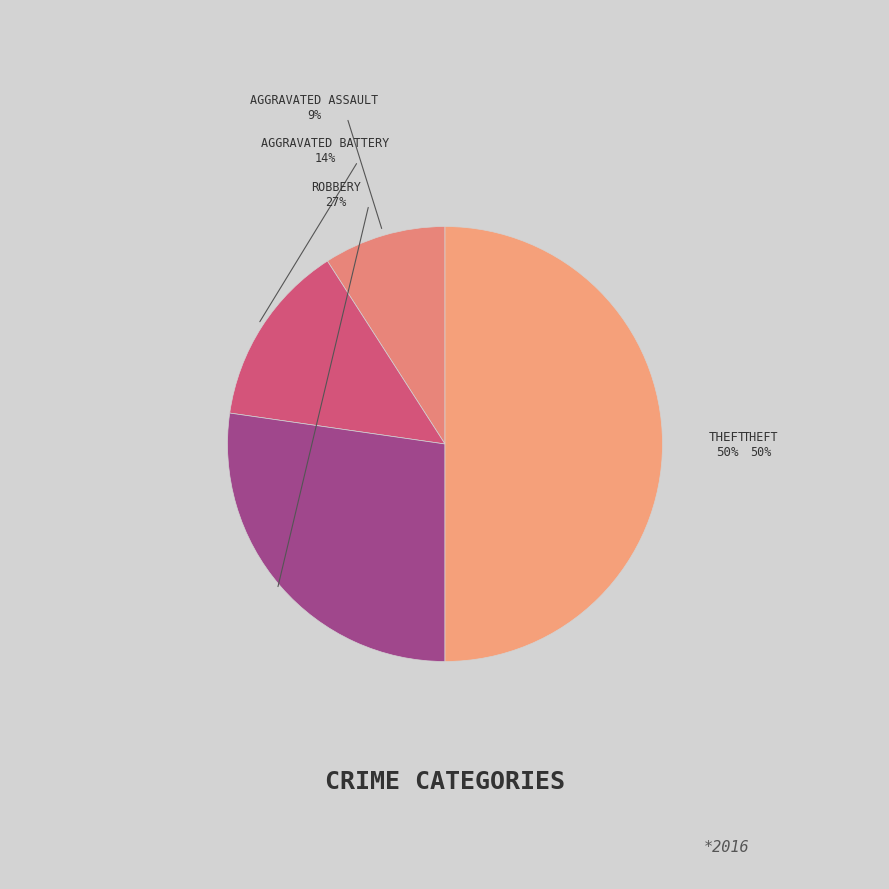

True or false: Aggravated Assault accounts for 1% of the total.

False